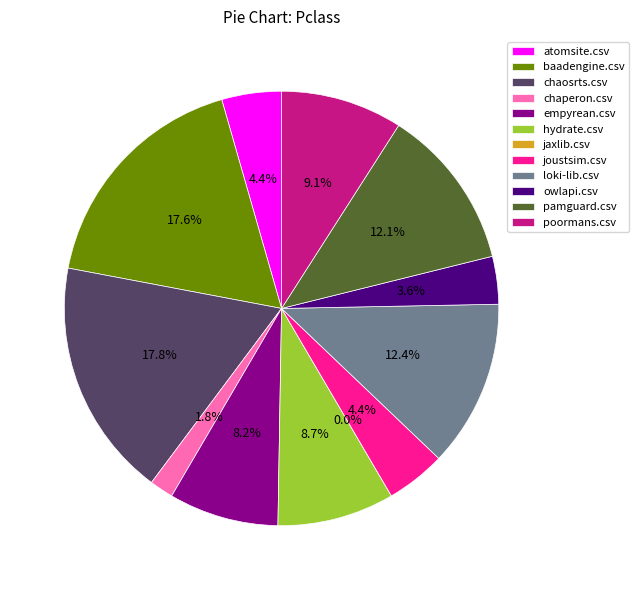

To the nearest percent, what is the difference between the largest and smallest slice percentages?

18%